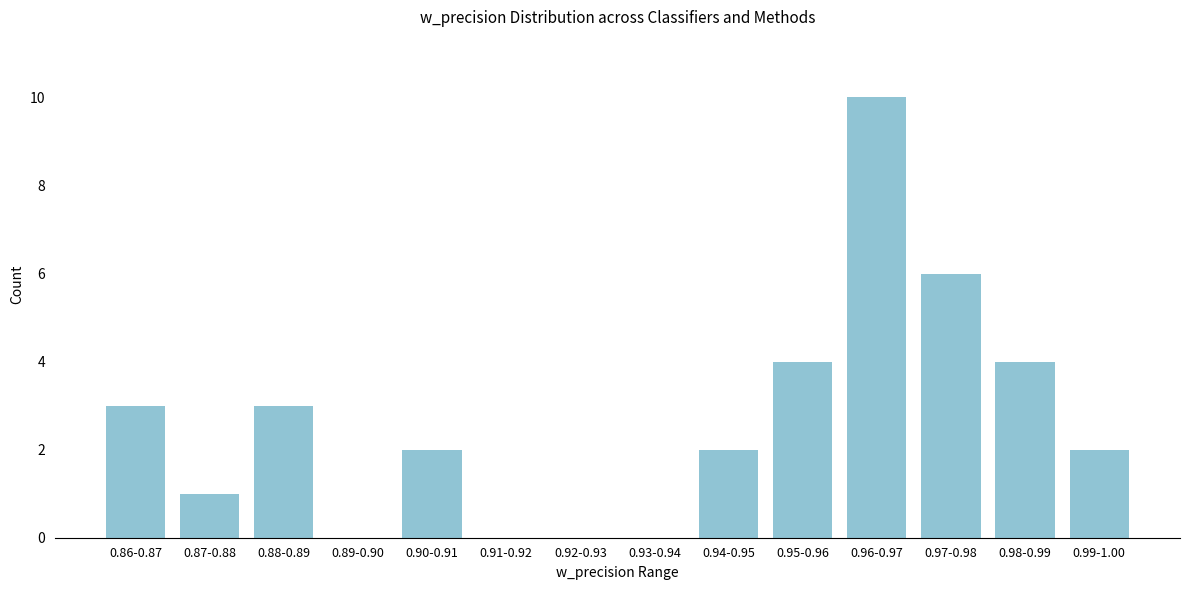

Reading left to right, transcribe all the data shown in this chart.

0.86-0.87=3	0.87-0.88=1	0.88-0.89=3	0.89-0.90=0	0.90-0.91=2	0.91-0.92=0	0.92-0.93=0	0.93-0.94=0	0.94-0.95=2	0.95-0.96=4	0.96-0.97=10	0.97-0.98=6	0.98-0.99=4	0.99-1.00=2